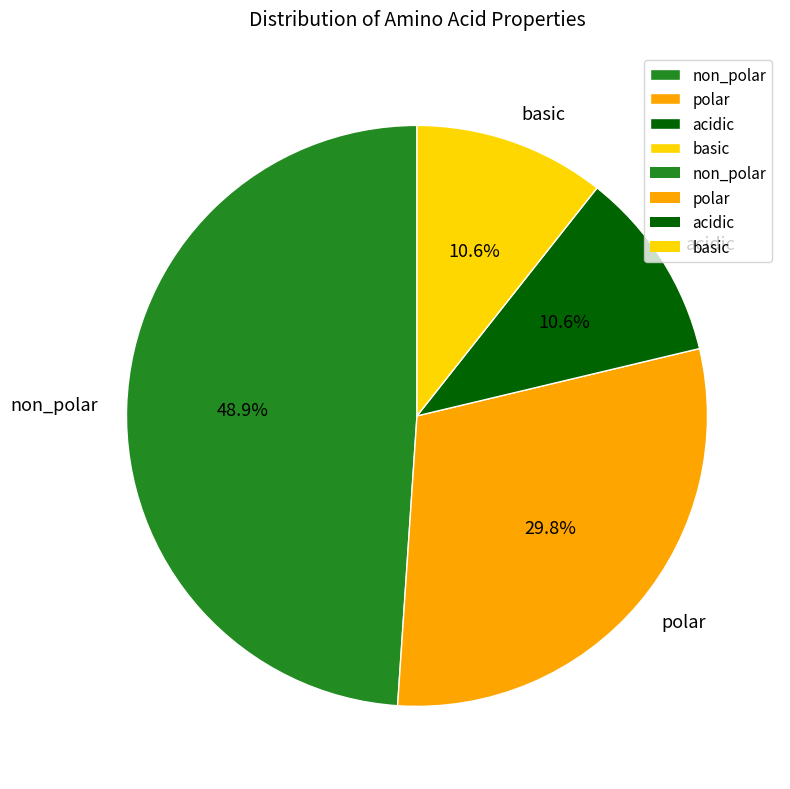

Is there any slice that represents more than half of the pie?

No